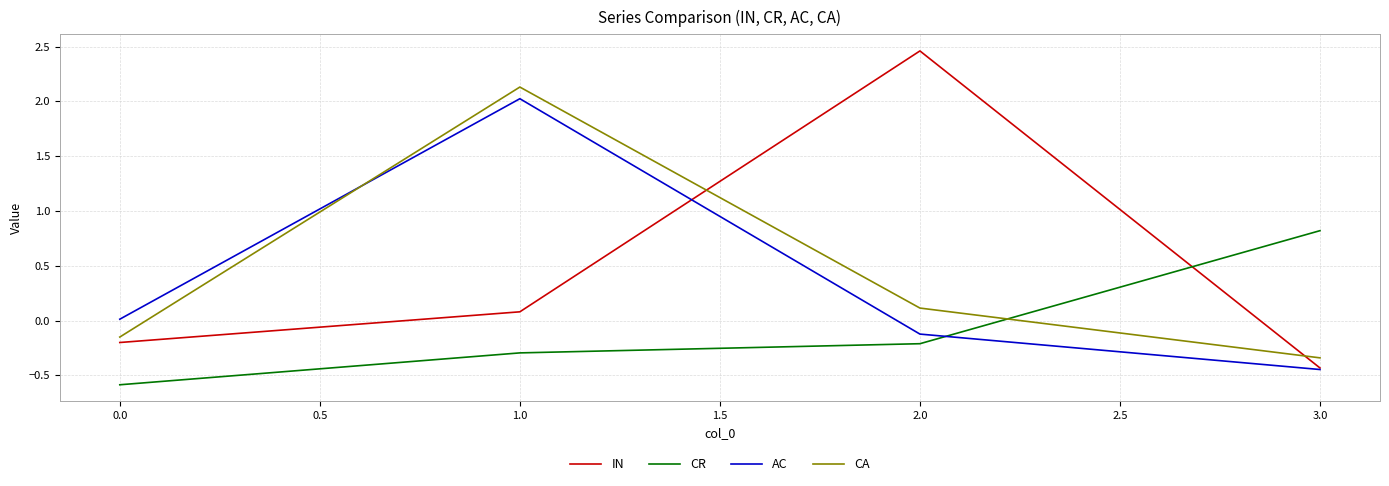

At which label does AC reach its minimum?

3.0